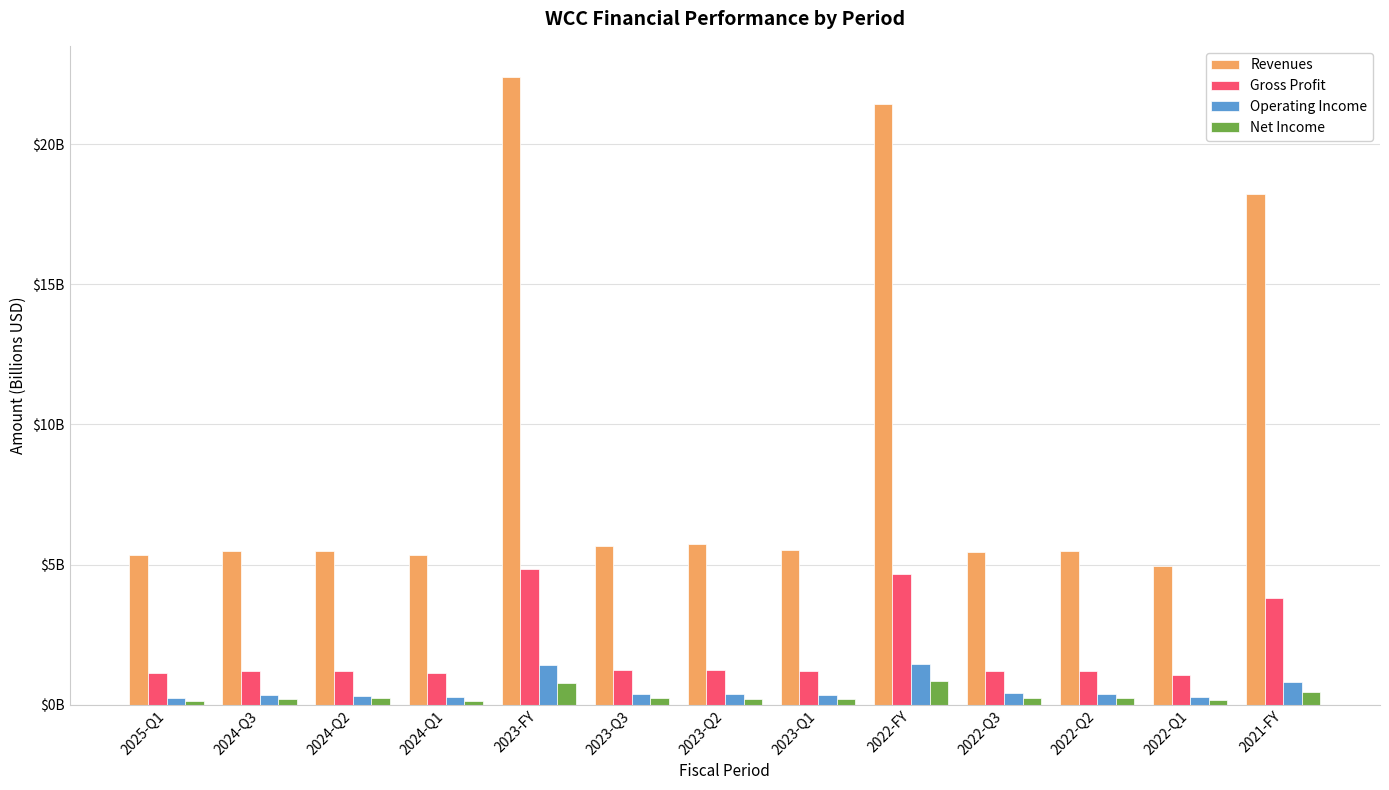

What are all the series names shown in the legend?

Revenues, Gross Profit, Operating Income, Net Income